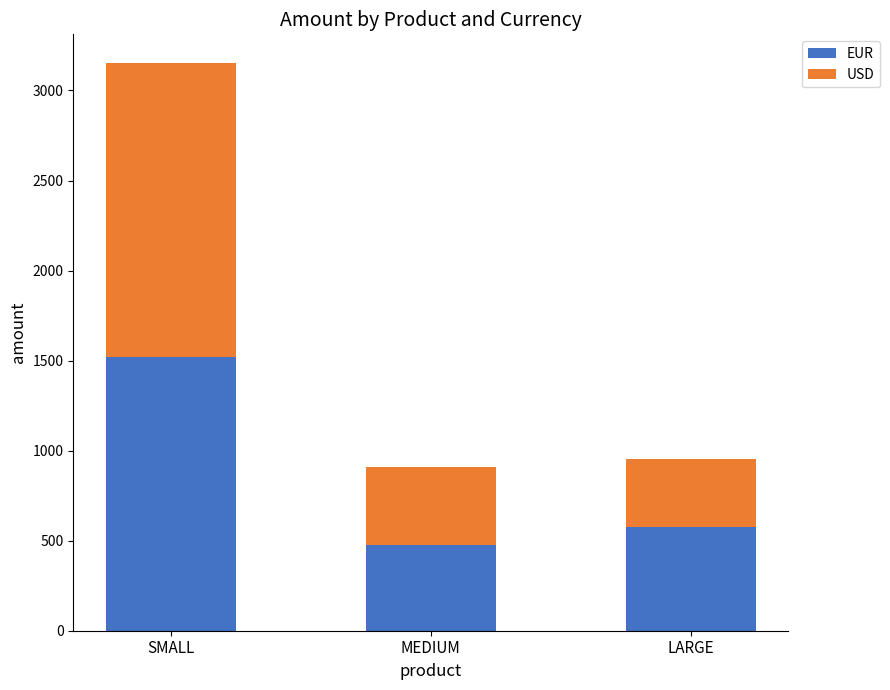

List the labels in order of EUR value, smallest first.

MEDIUM, LARGE, SMALL